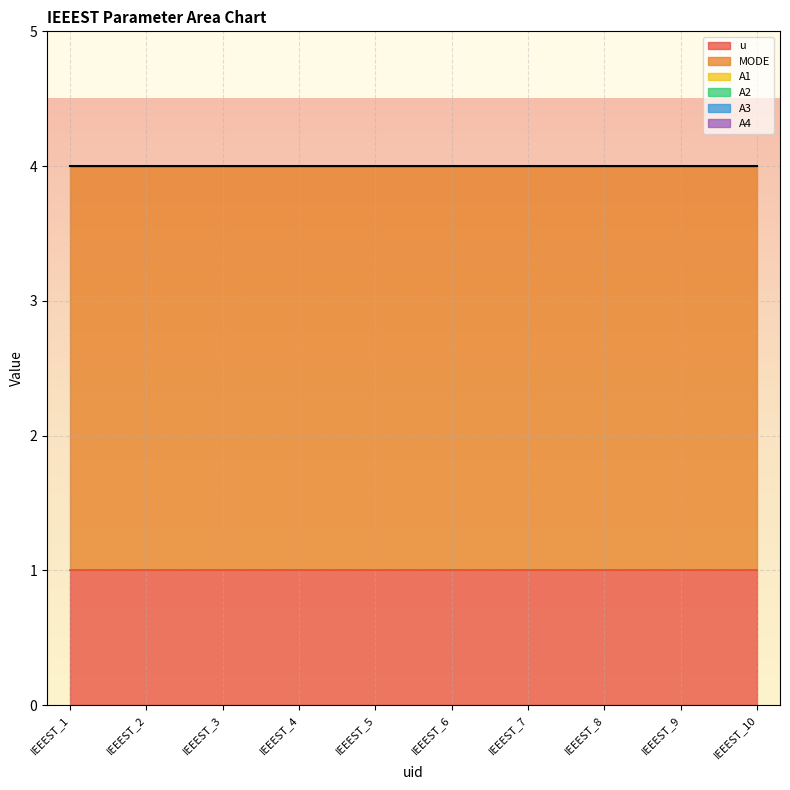

Rank the categories by A3 value from highest to lowest.

IEEEST_1, IEEEST_2, IEEEST_3, IEEEST_4, IEEEST_5, IEEEST_6, IEEEST_7, IEEEST_8, IEEEST_9, IEEEST_10